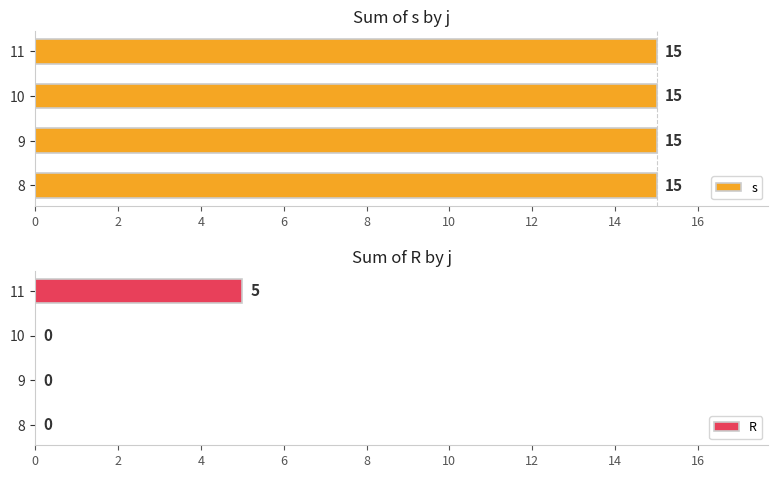

Which series has the largest range (max minus min)?

R